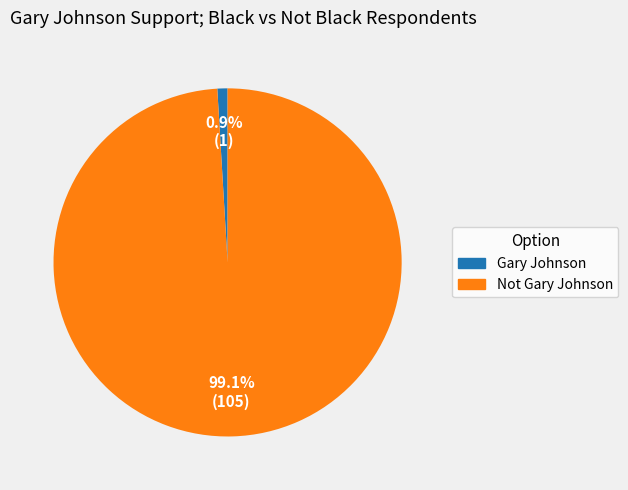

Count the number of slices in the pie.

2